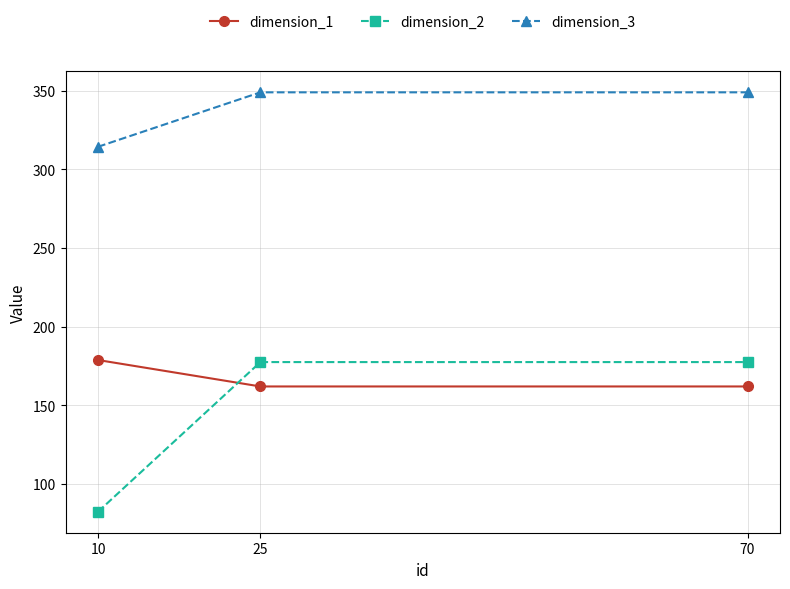

Which series has the largest range (max minus min)?

dimension_2